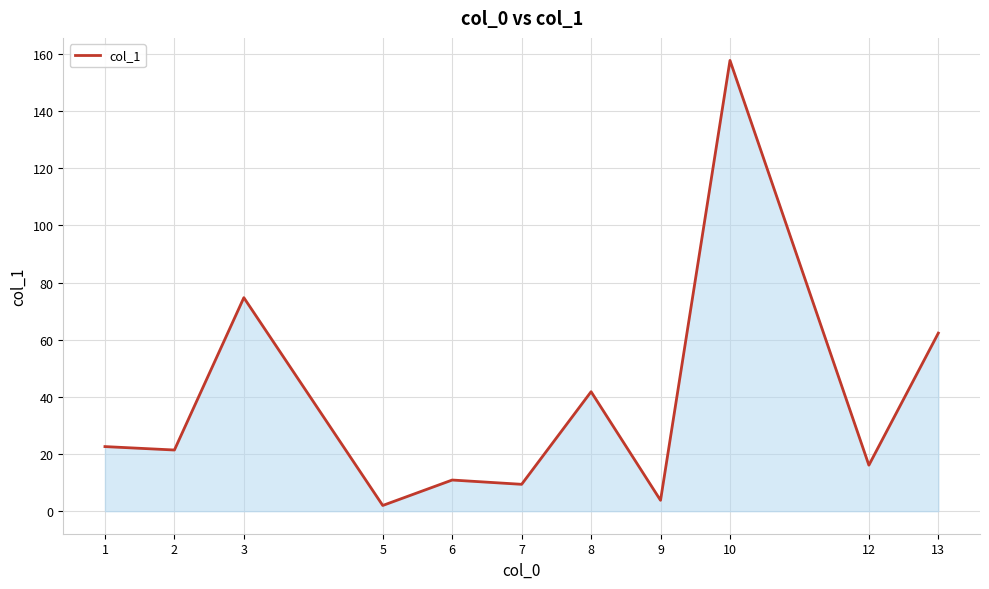

What is the ratio of the value at 10 to the value at 9?

41.5